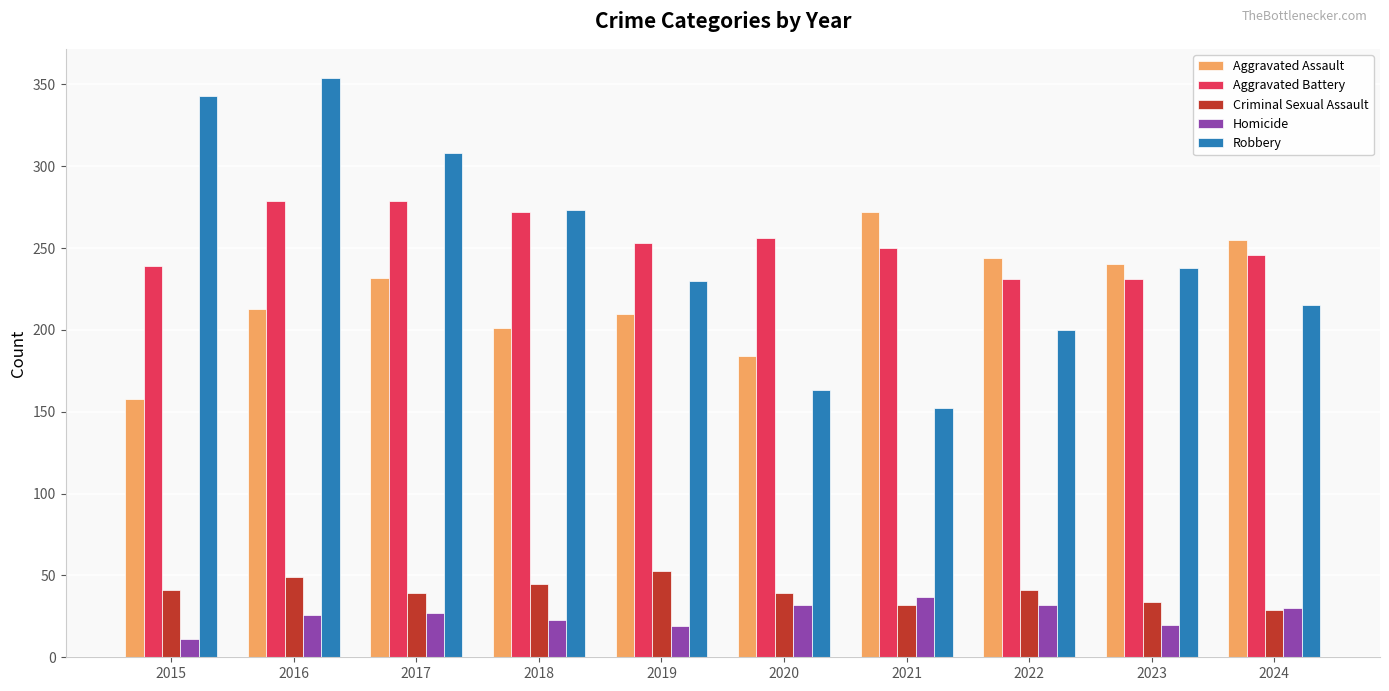

The value of Aggravated Battery at 2022 is 231. True or false?

True